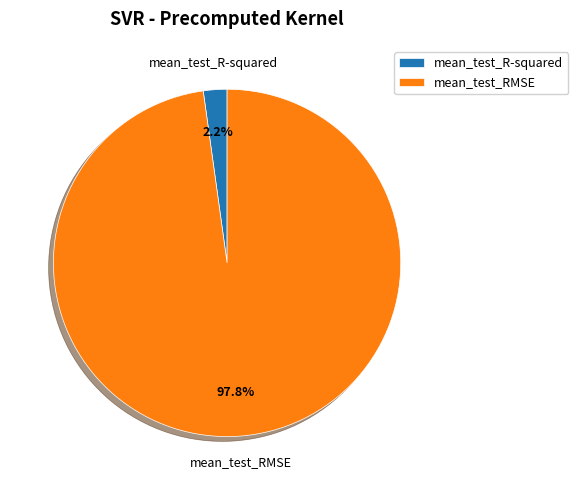

To the nearest percent, what portion does mean_test_RMSE represent?

98%